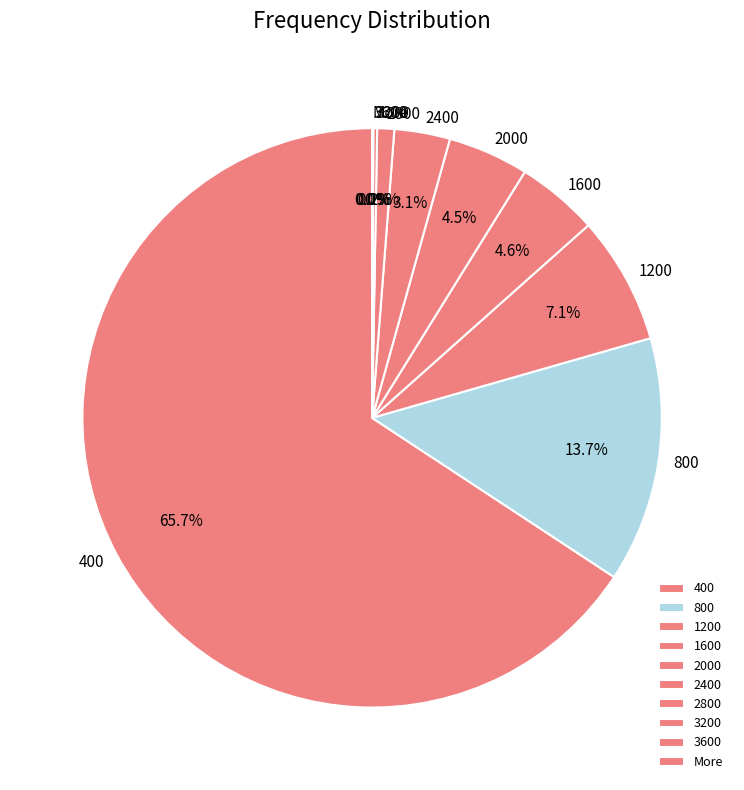

Do 2000 and 1600 together represent more than half of the pie?

No